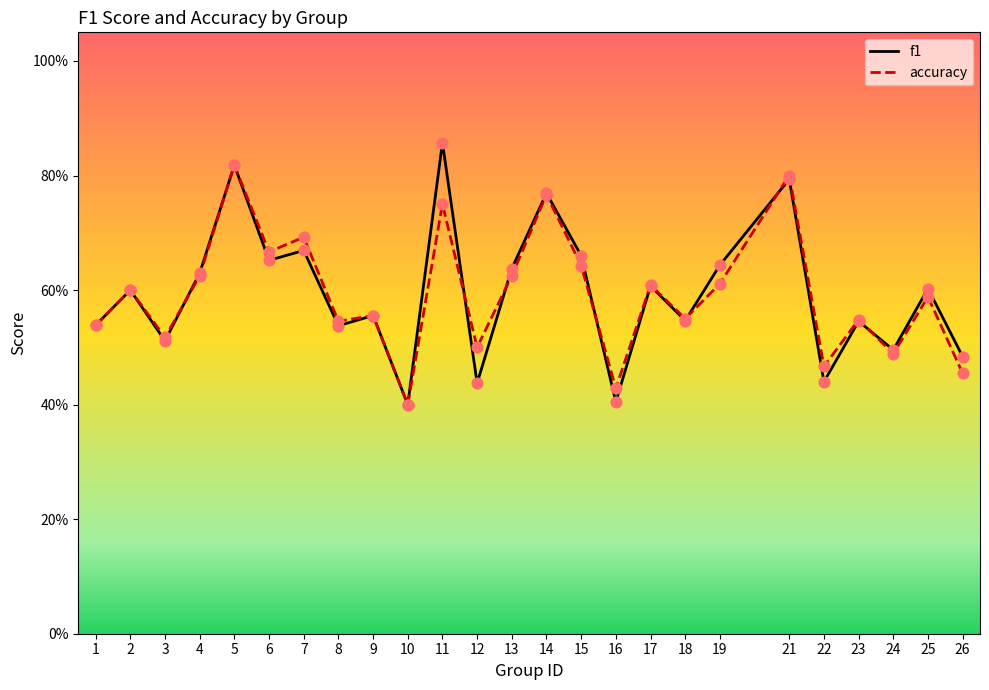

Which series reaches the minimum Y coordinate?

f1